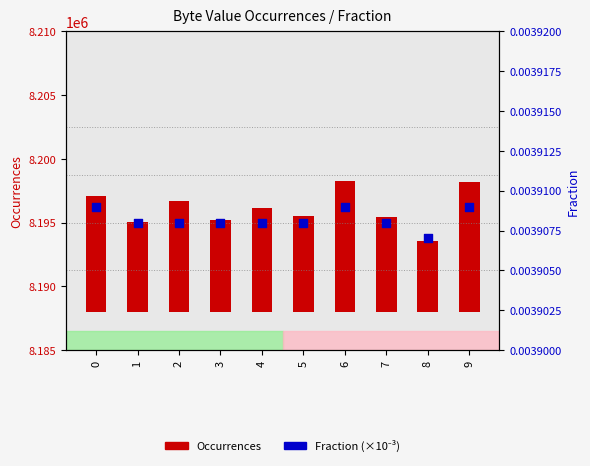

Which series has the largest total across all categories?

Occurrences